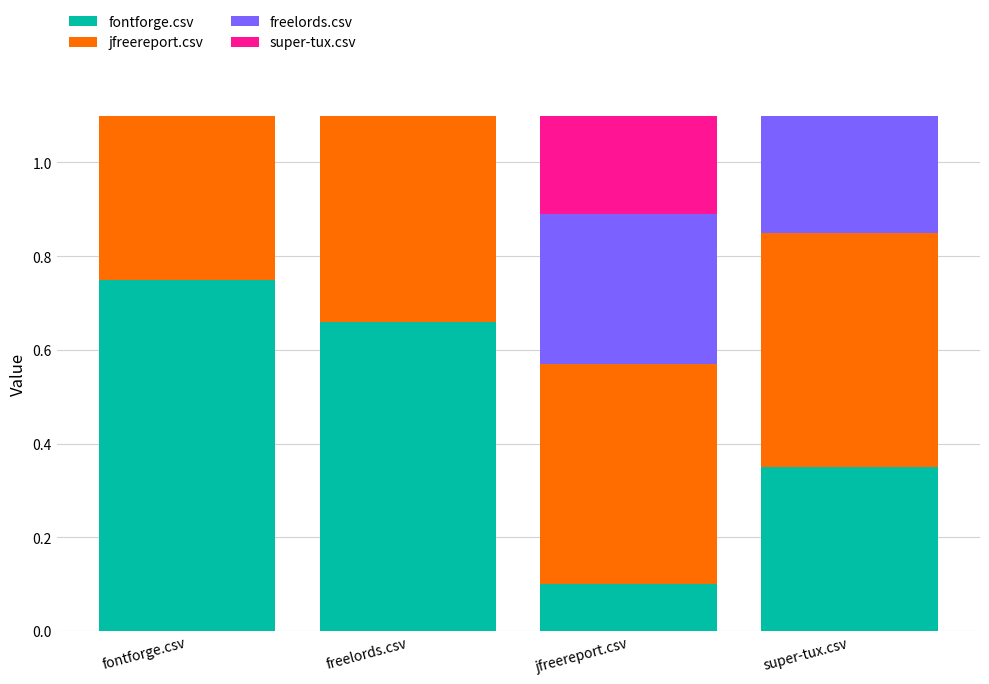

Where is fontforge.csv nearest to the value 0?

jfreereport.csv